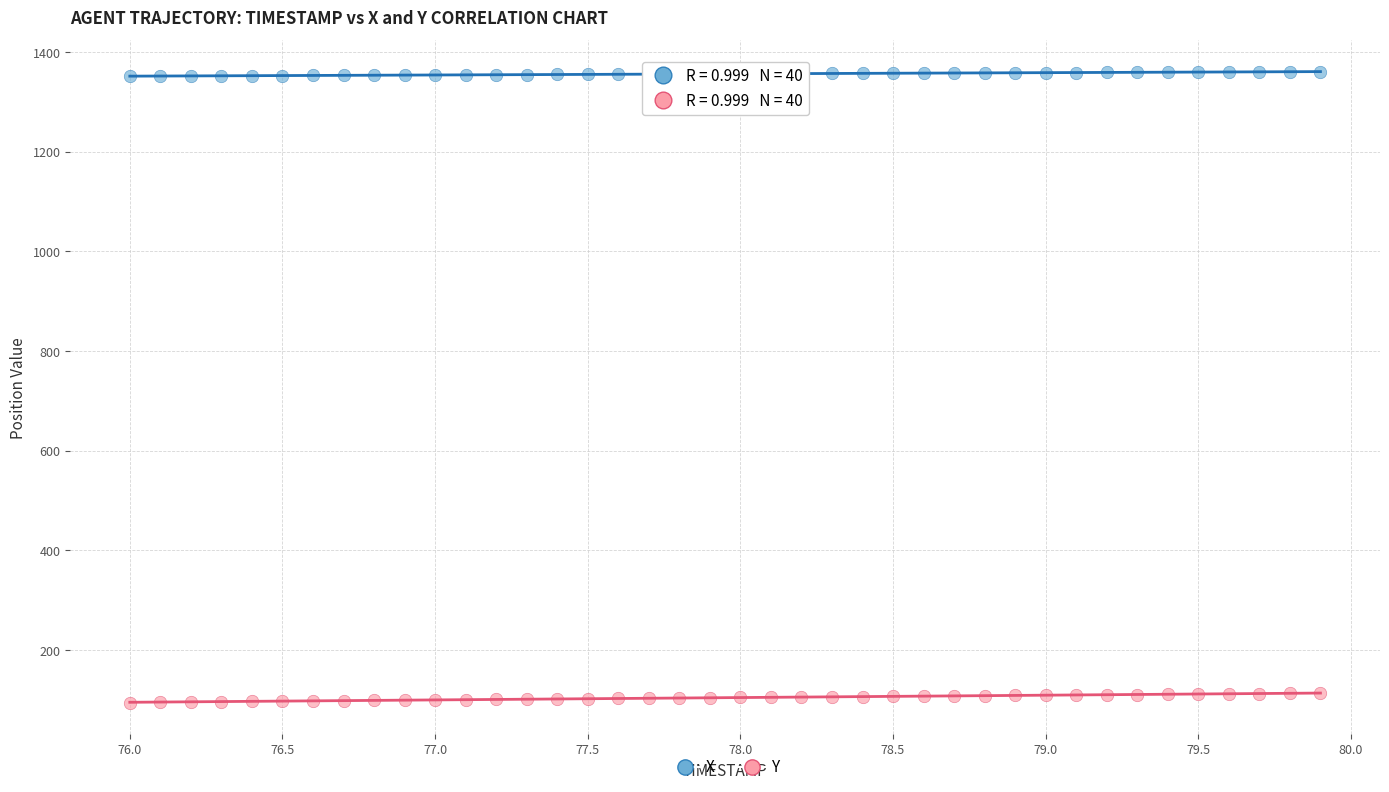

Across all data points, what is the range of Y values (max minus min)?

1265.9